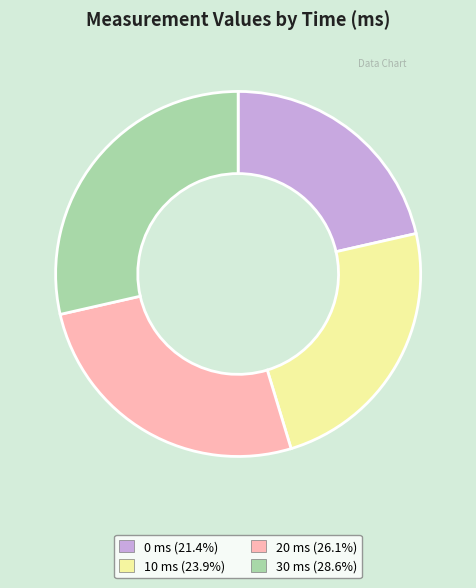

Approximately how many times larger is the value at 0 ms compared to 30 ms?

0.8